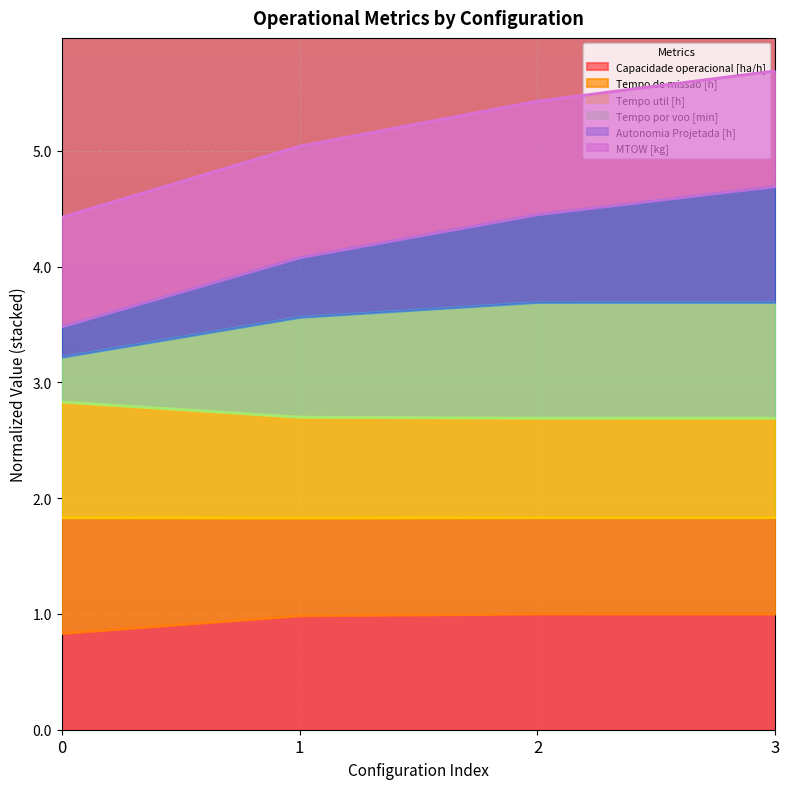

What is the total value across all series at 2?

5.4